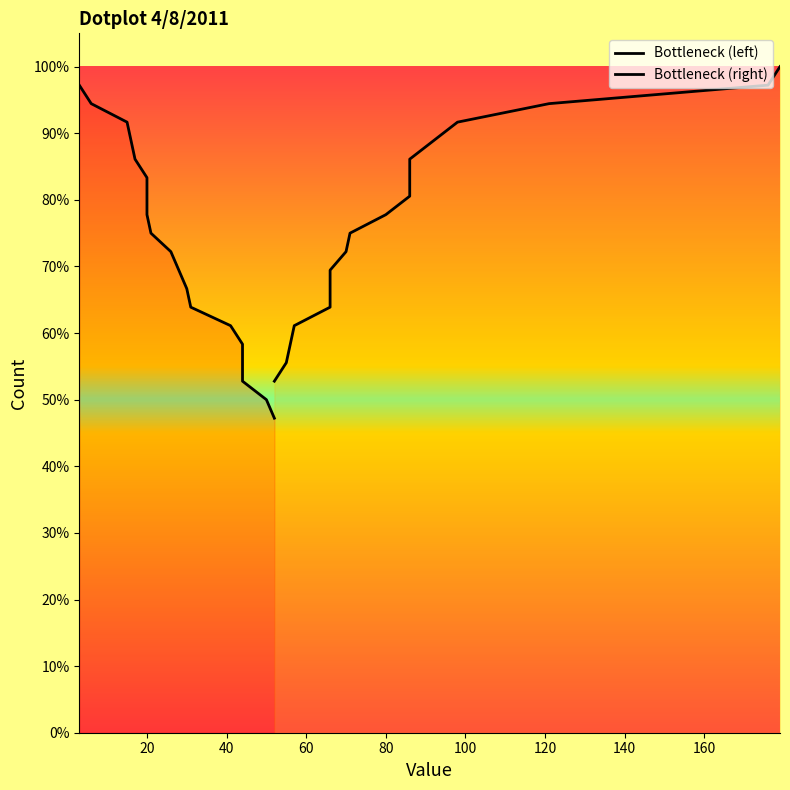

How many points are higher than both their immediate neighbors (excluding endpoints)?

4